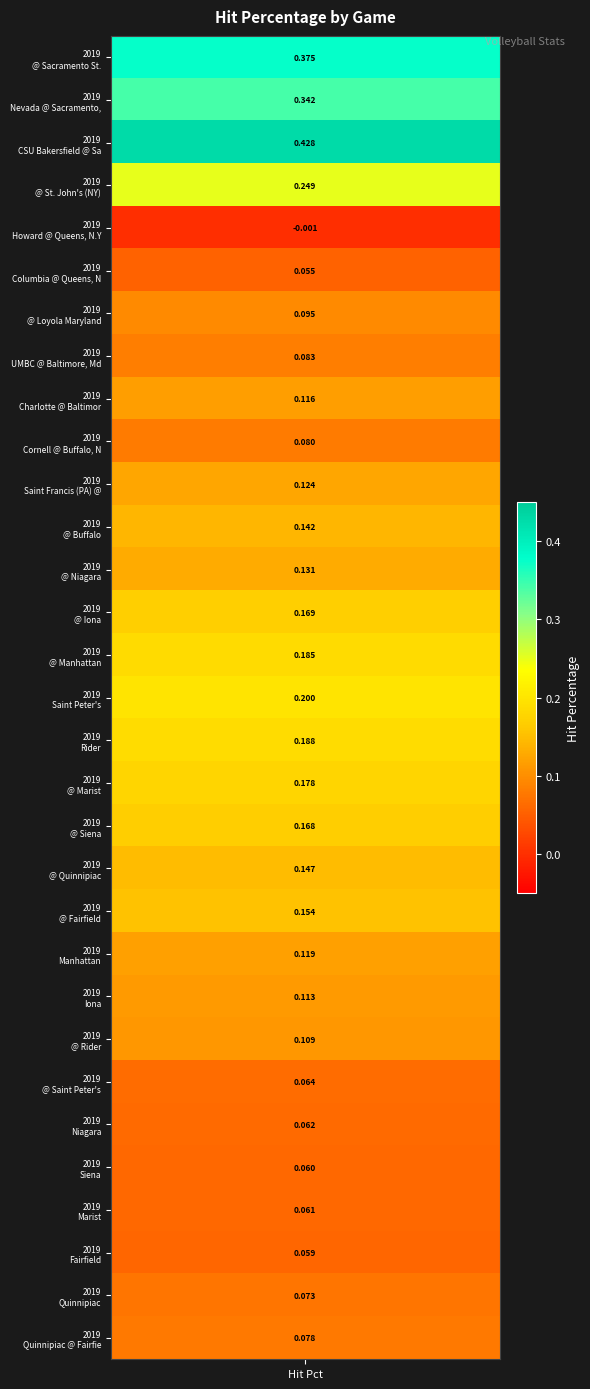

What is the approximate value at 30?

0.1